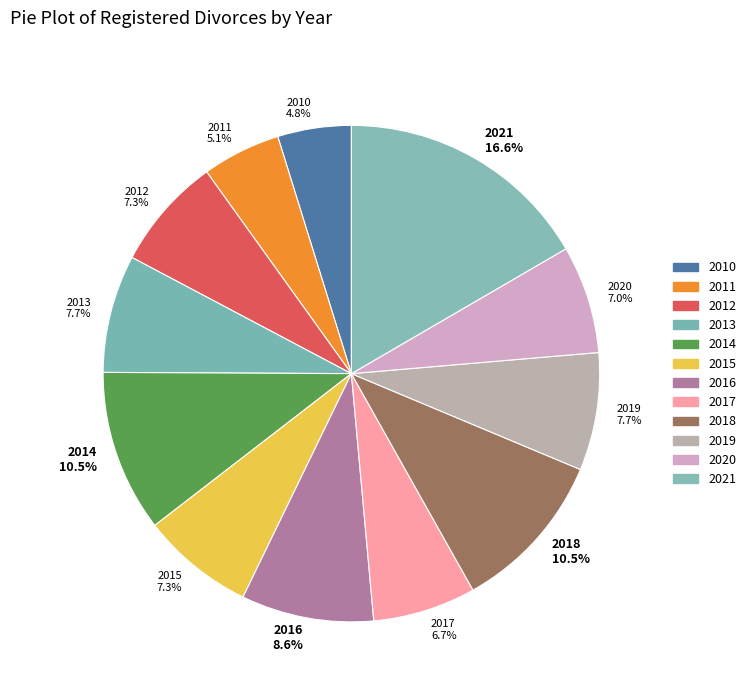

Do 2019 and 2010 together represent more than half of the pie?

No